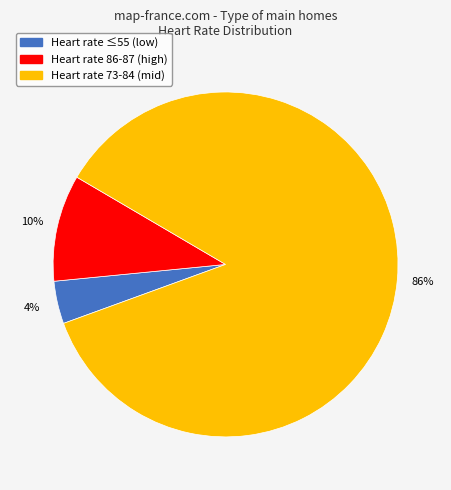

What percentage is the Heart rate 73-84 (mid) slice, to the nearest percent?

86%